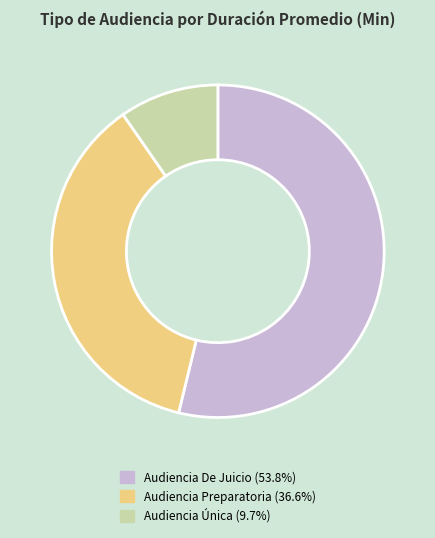

How many slices are in this pie chart?

3